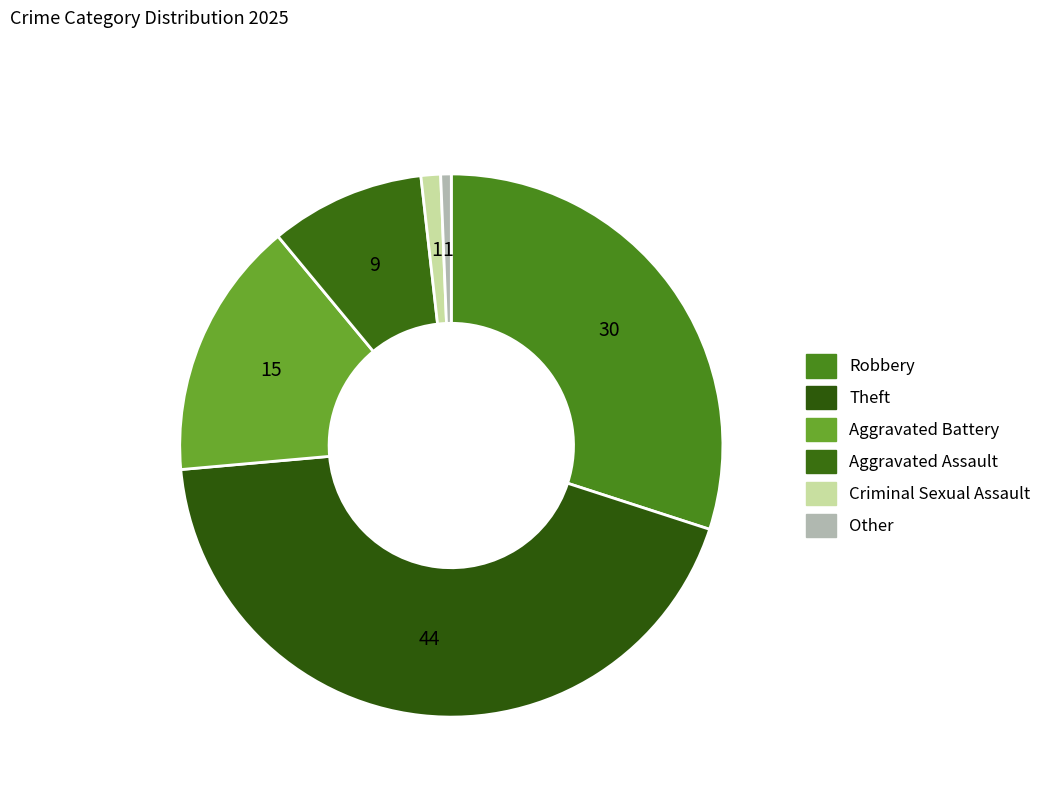

How many slices are in this pie chart?

6